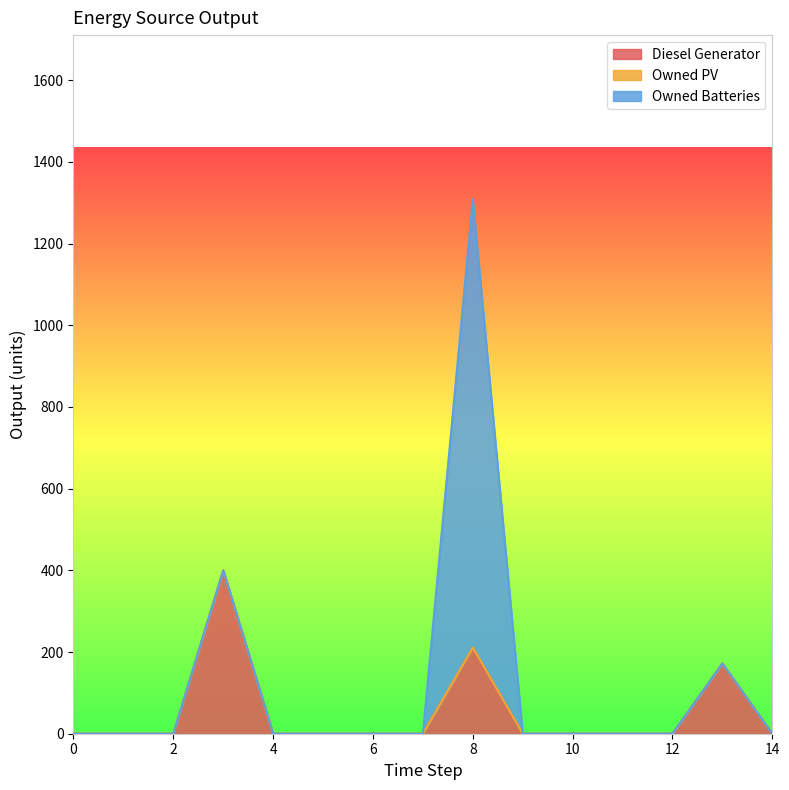

What is the sum of all Diesel Generator values?

783